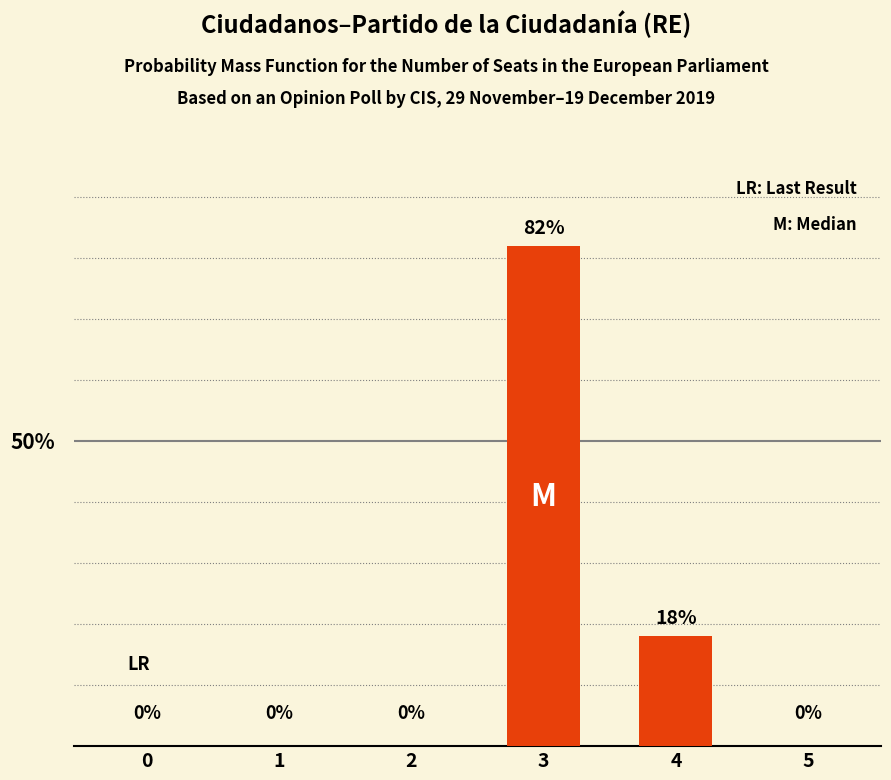

Rank the categories by value from highest to lowest.

3, 4, 0, 1, 2, 5